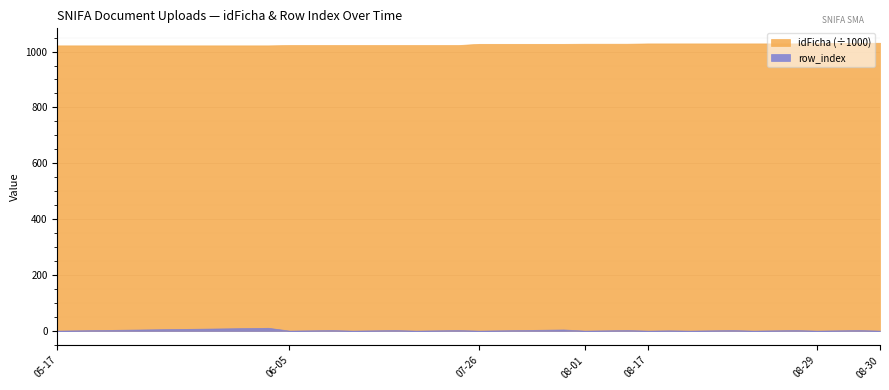

At which category does the chart reach its peak across all series?

2023-08-30